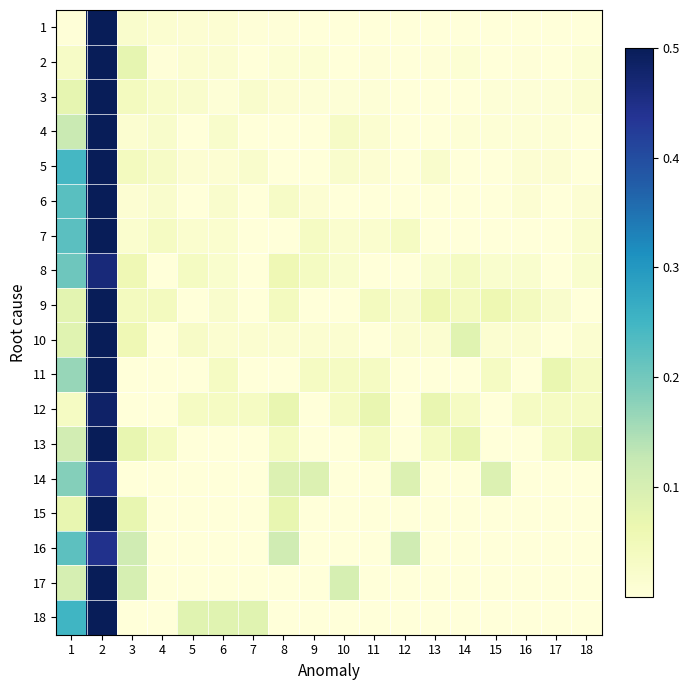

At which category is the sum across all series the highest?

2